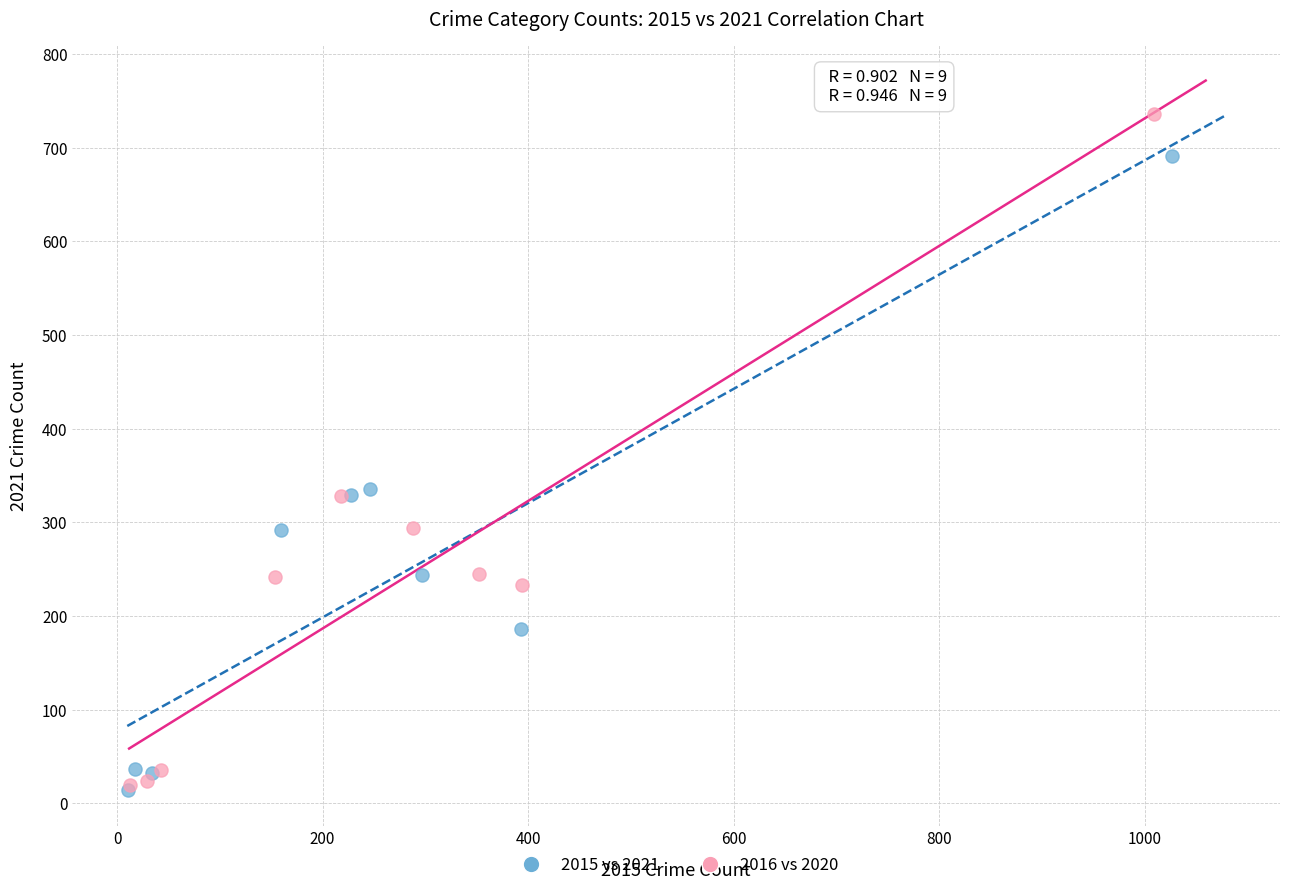

Which series reaches the maximum Y coordinate?

2016 vs 2020